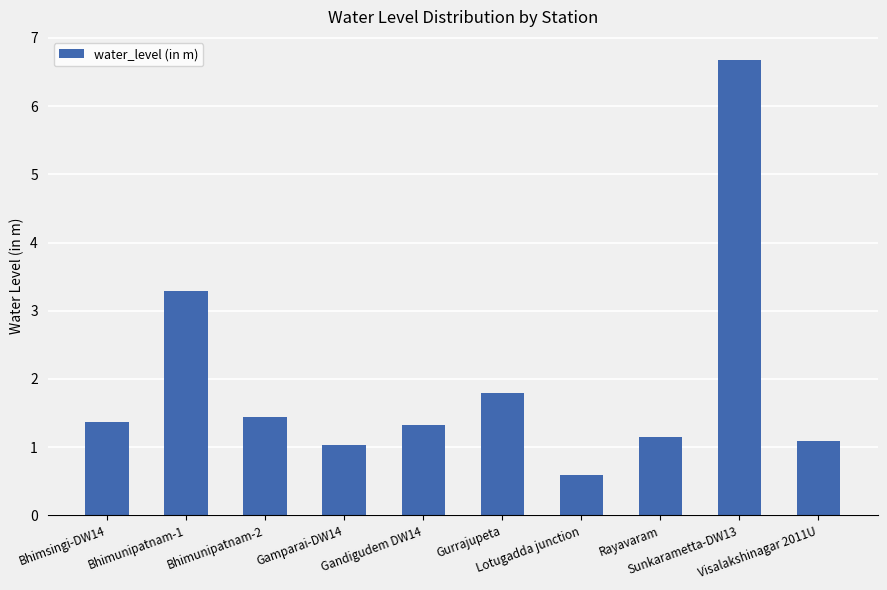

What is the greatest value displayed?

6.7